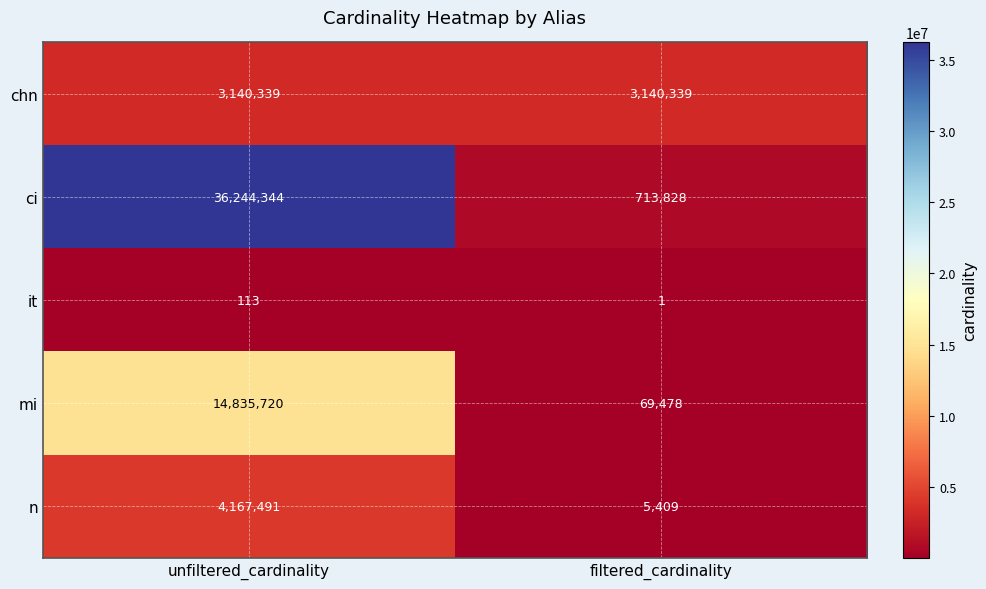

Is the value of ci at unfiltered_cardinality greater than the value of chn at filtered_cardinality?

Yes